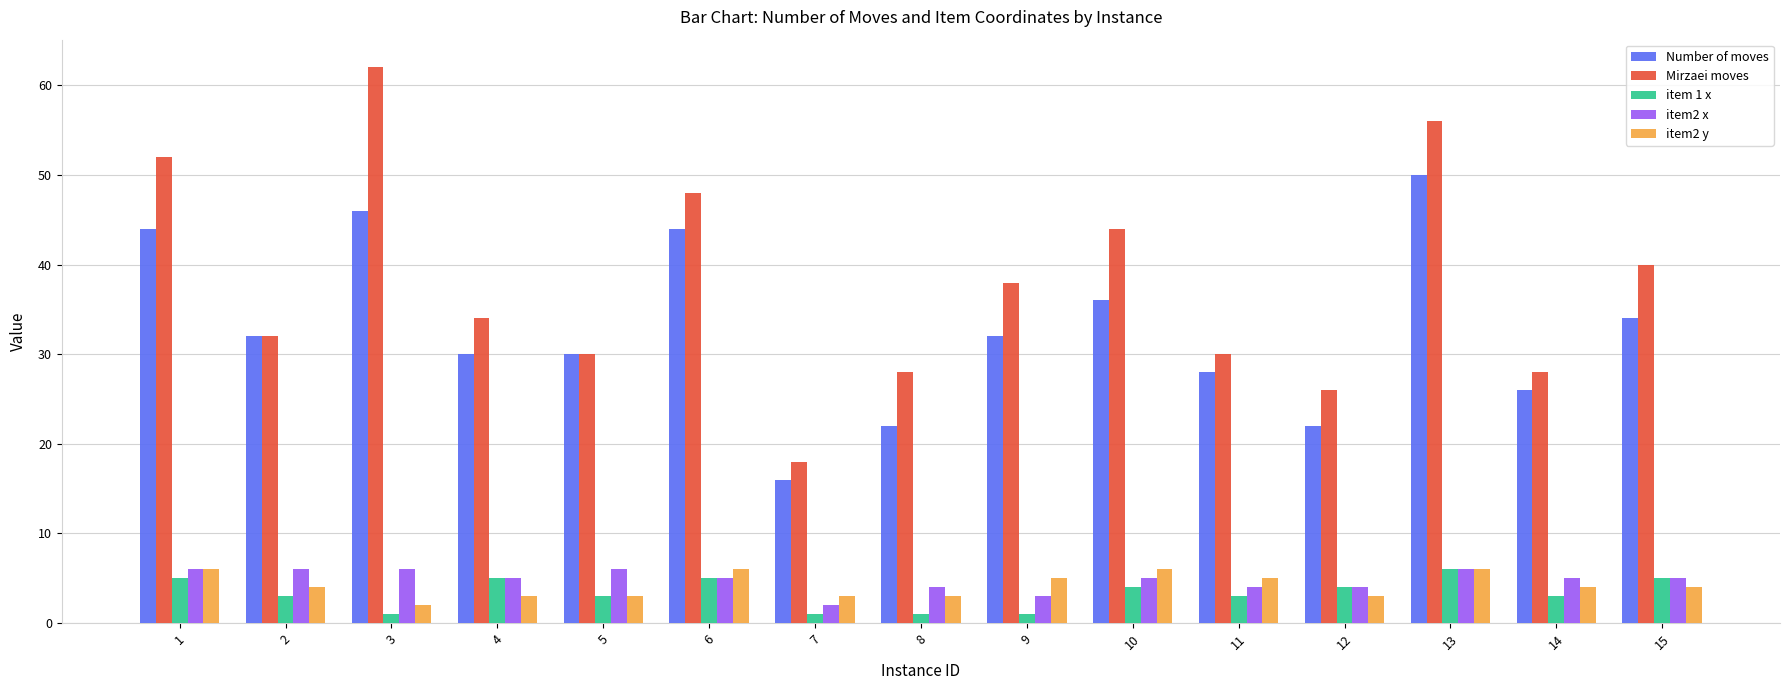

At which label does Number of moves reach its peak?

13